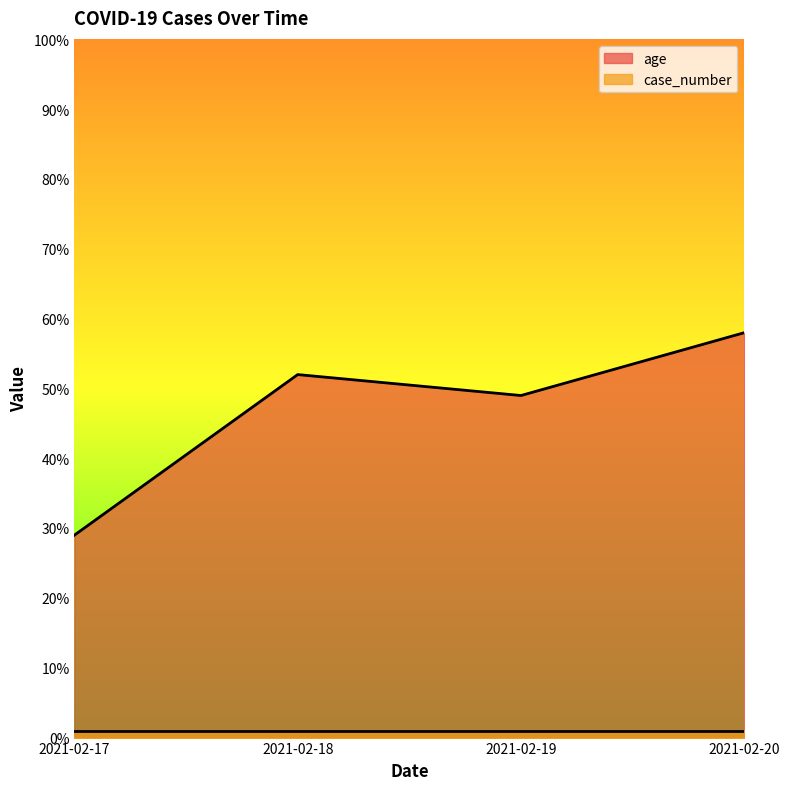

True or false: there are more than 1 points higher than both neighbors.

False